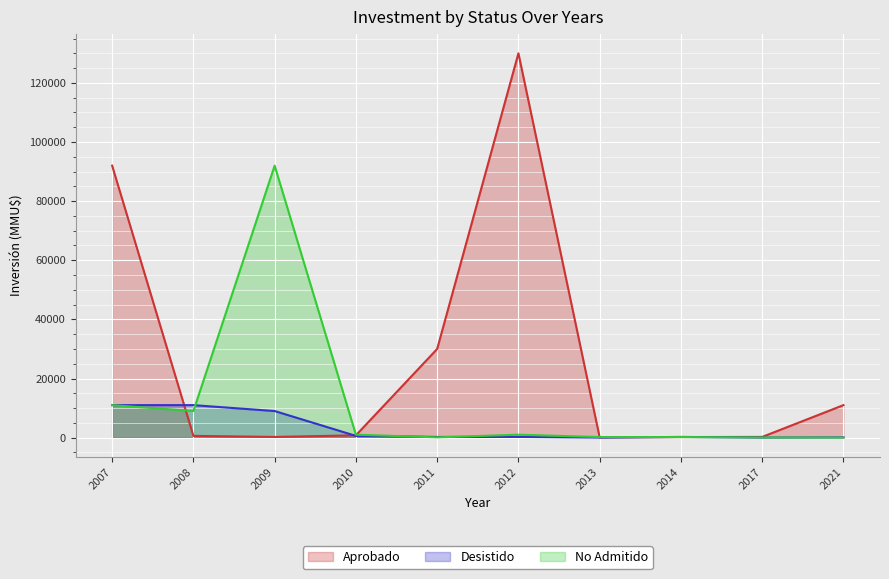

Which label corresponds to the largest value in the chart?

2012